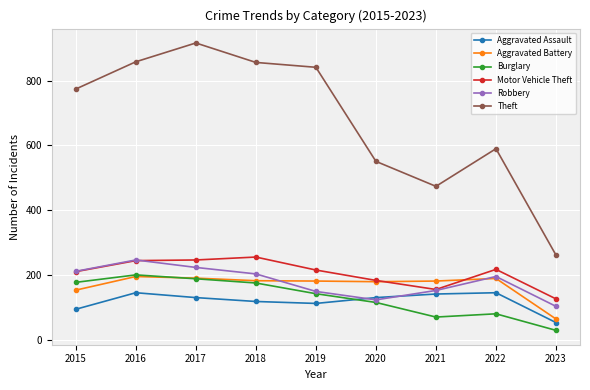

What is the spread (max minus min) of values at 2019?

728